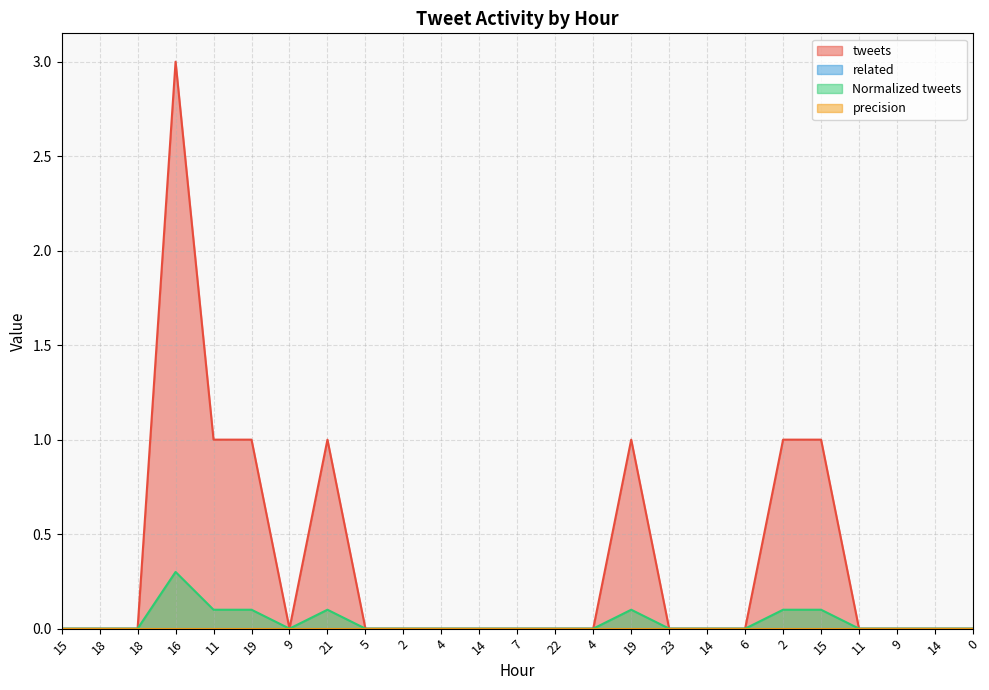

True or false: tweets has a value of 0.3 at 19.

False